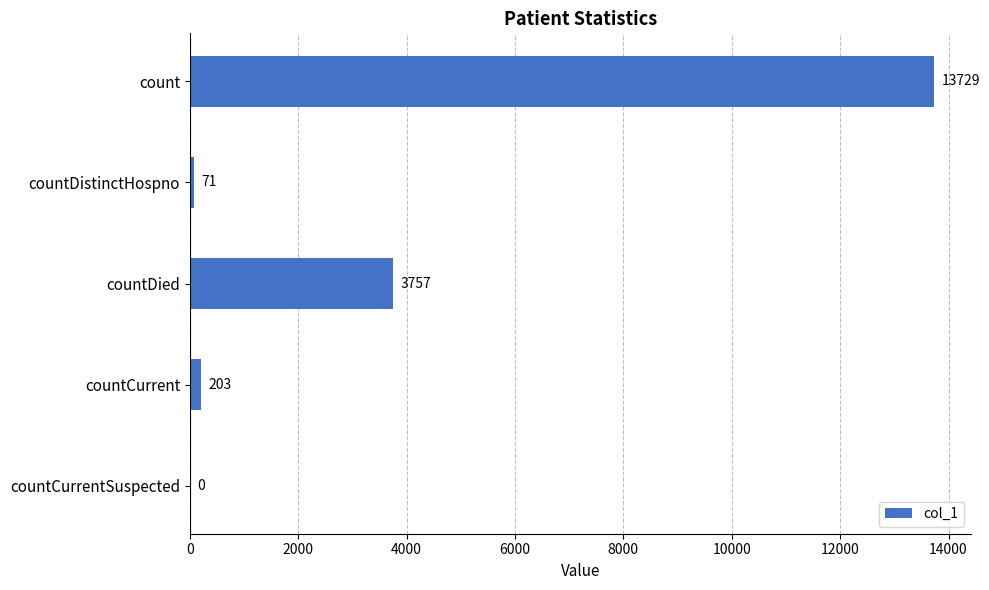

What is the change in value from count to countCurrent?

-13526